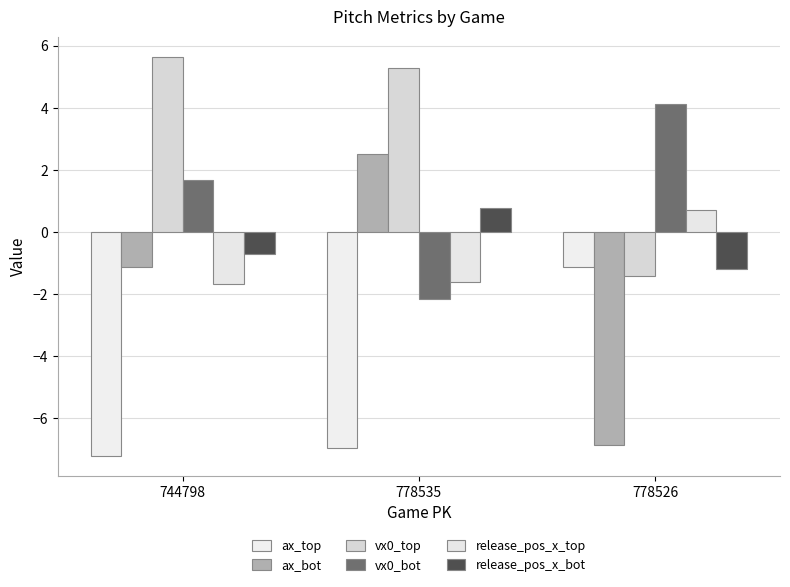

How many bars are there in each group?

6